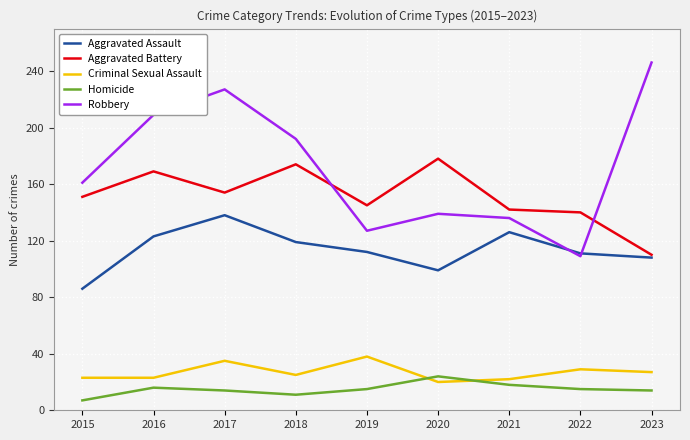

Between 2018 and 2019, which series saw the biggest shift?

Robbery